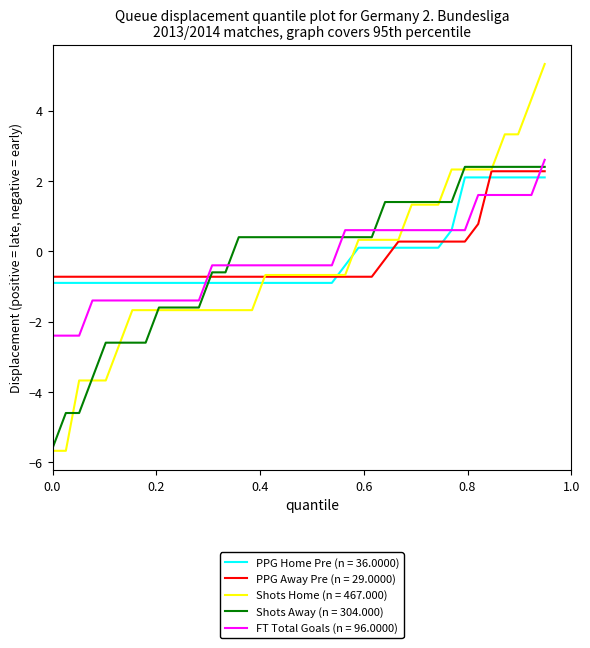

What is the maximum value for PPG Away Pre (n = 29.0000)?

2.3